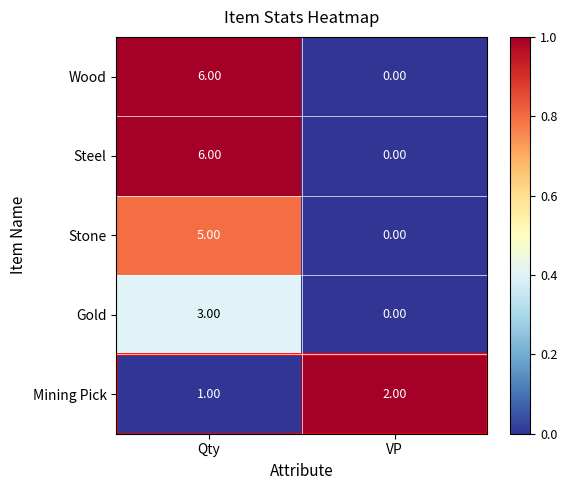

Is the value of Gold at Qty greater than the value of Stone at VP?

Yes